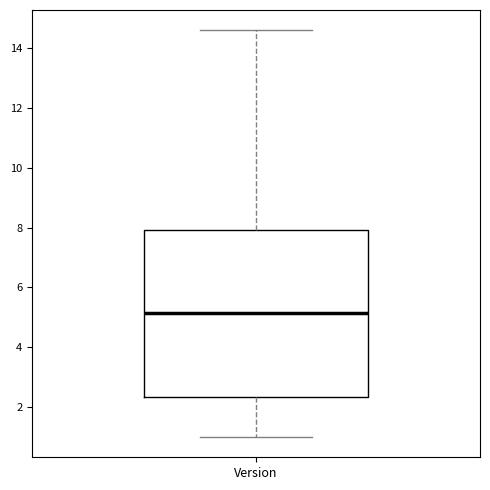

Where is the lower edge of the box for Version on the y-axis? The values are not printed on the chart, so give them approximately, as read against the axis.

2.4